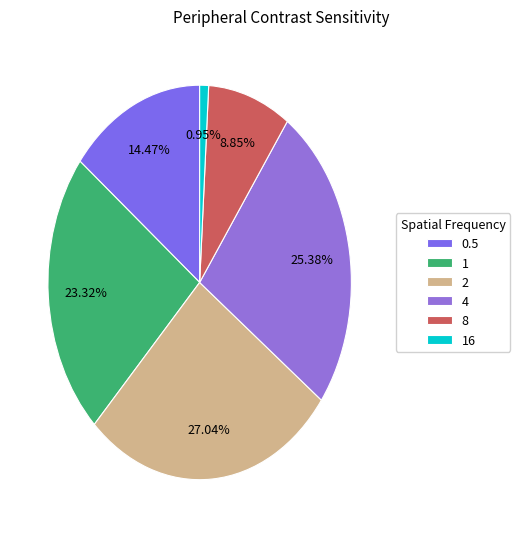

What is the largest slice in the pie chart?

2